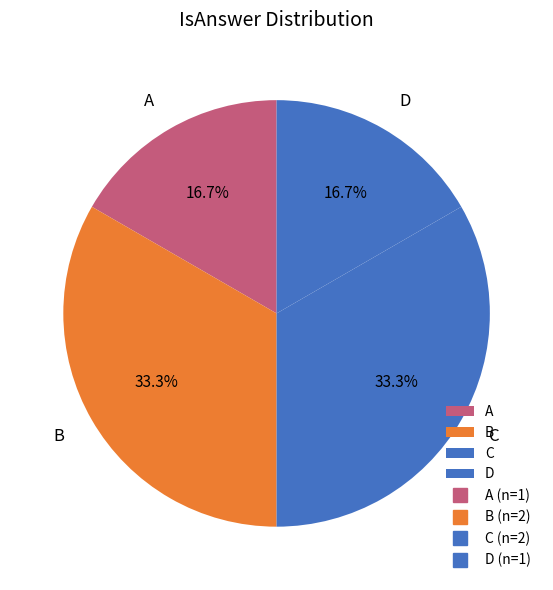

What percentage is NOT represented by B?

66.7%